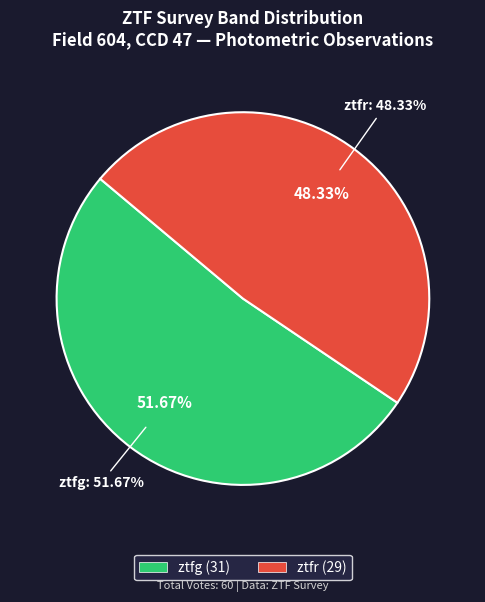

Which category has the biggest portion of the pie?

ztfg